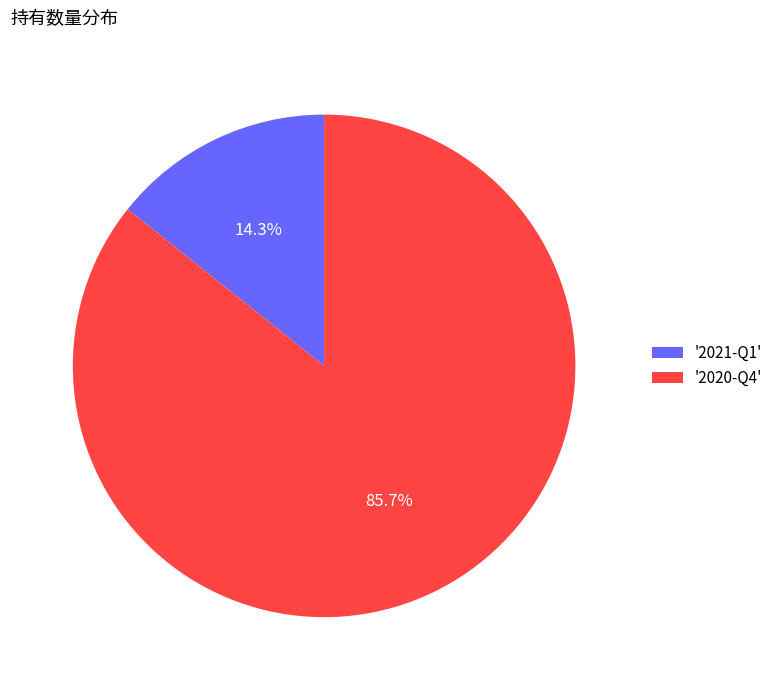

Does any single category account for the majority?

Yes